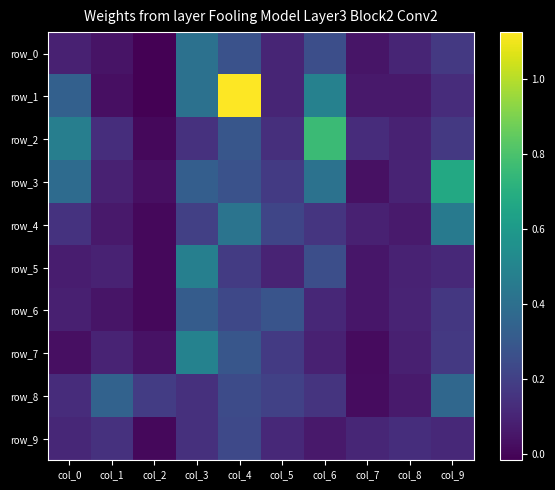

Where is row_0 nearest to the value 0?

col_2